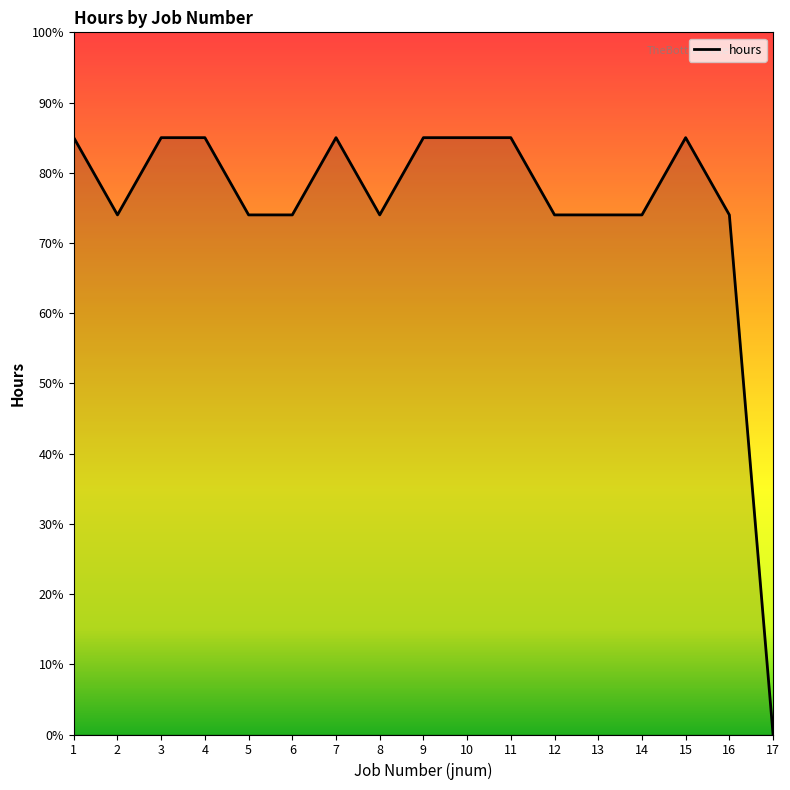

What is the sum of the values at 13 and 14?

148